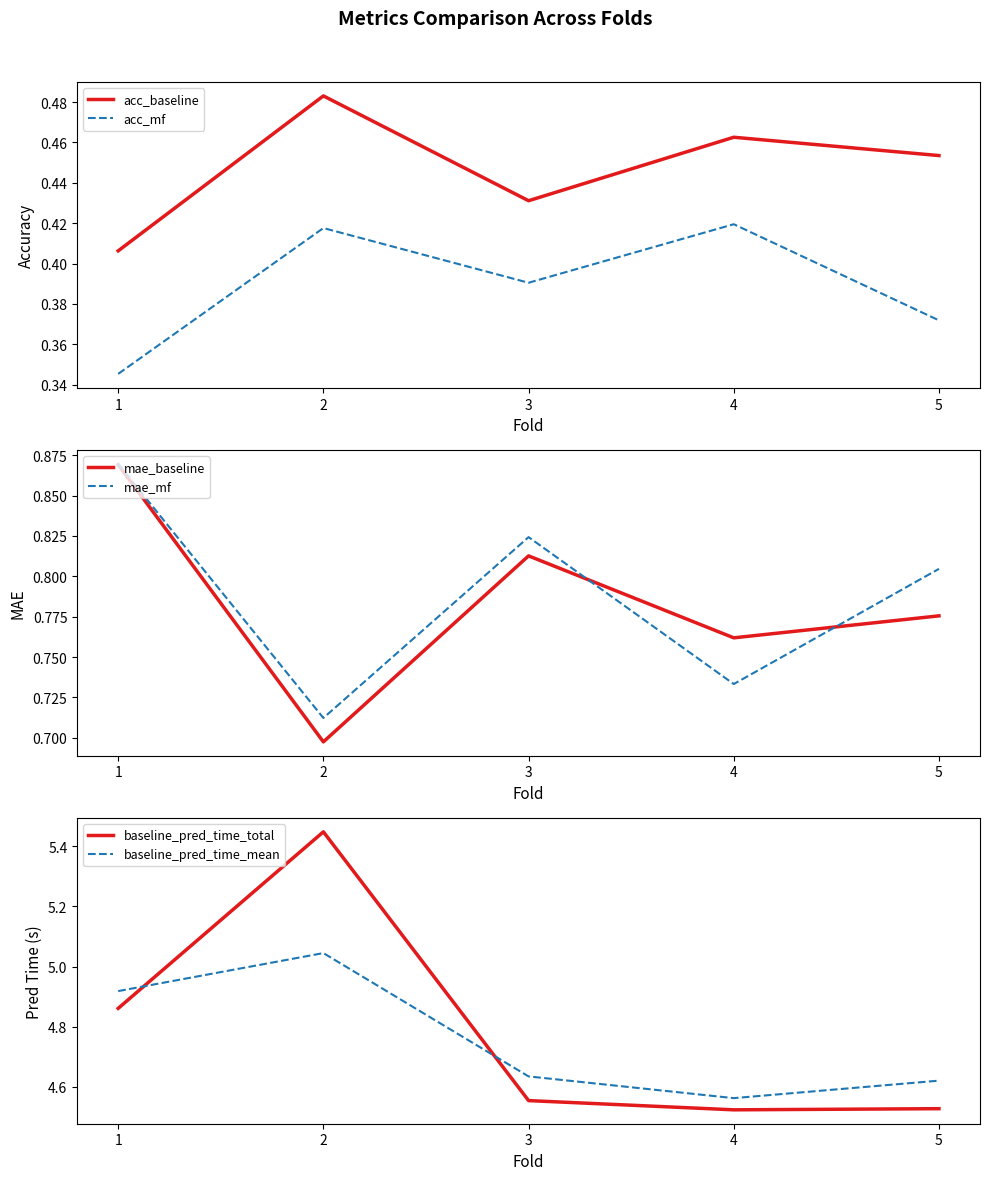

Is the value of mae_mf at 2 greater than the value of mae_baseline at 2?

Yes